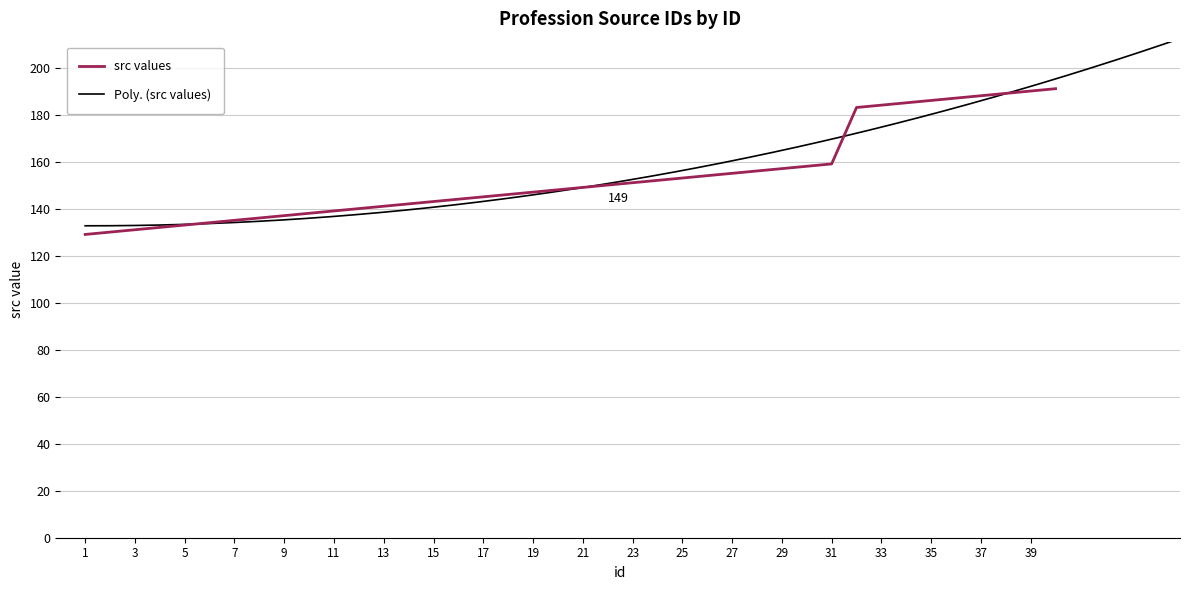

What is the sum of the values at 23 and 9?

288